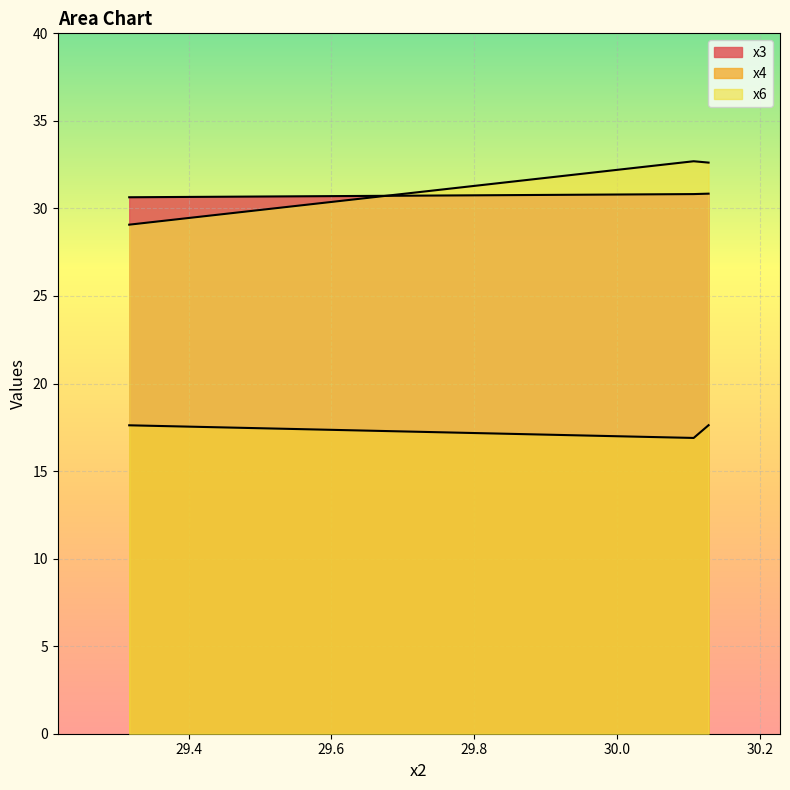

What is the value of the x3 point at the 2nd from the left?

30.8